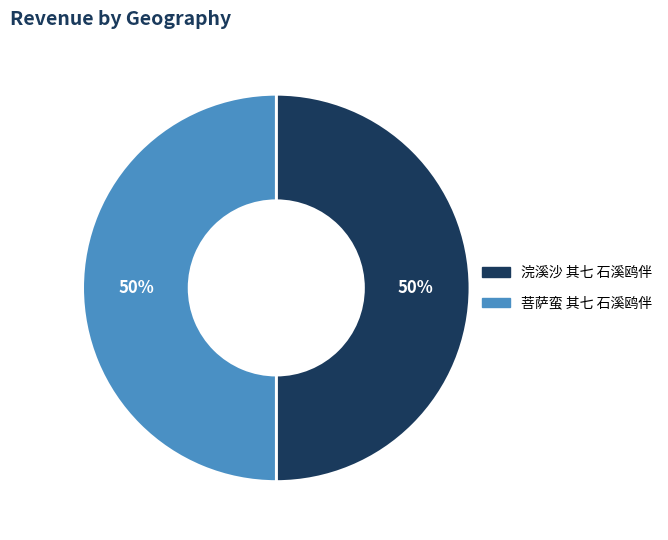

Approximately how many times larger is the value at 菩萨蛮 其七 石溪鸥伴 compared to 浣溪沙 其七 石溪鸥伴?

1.0